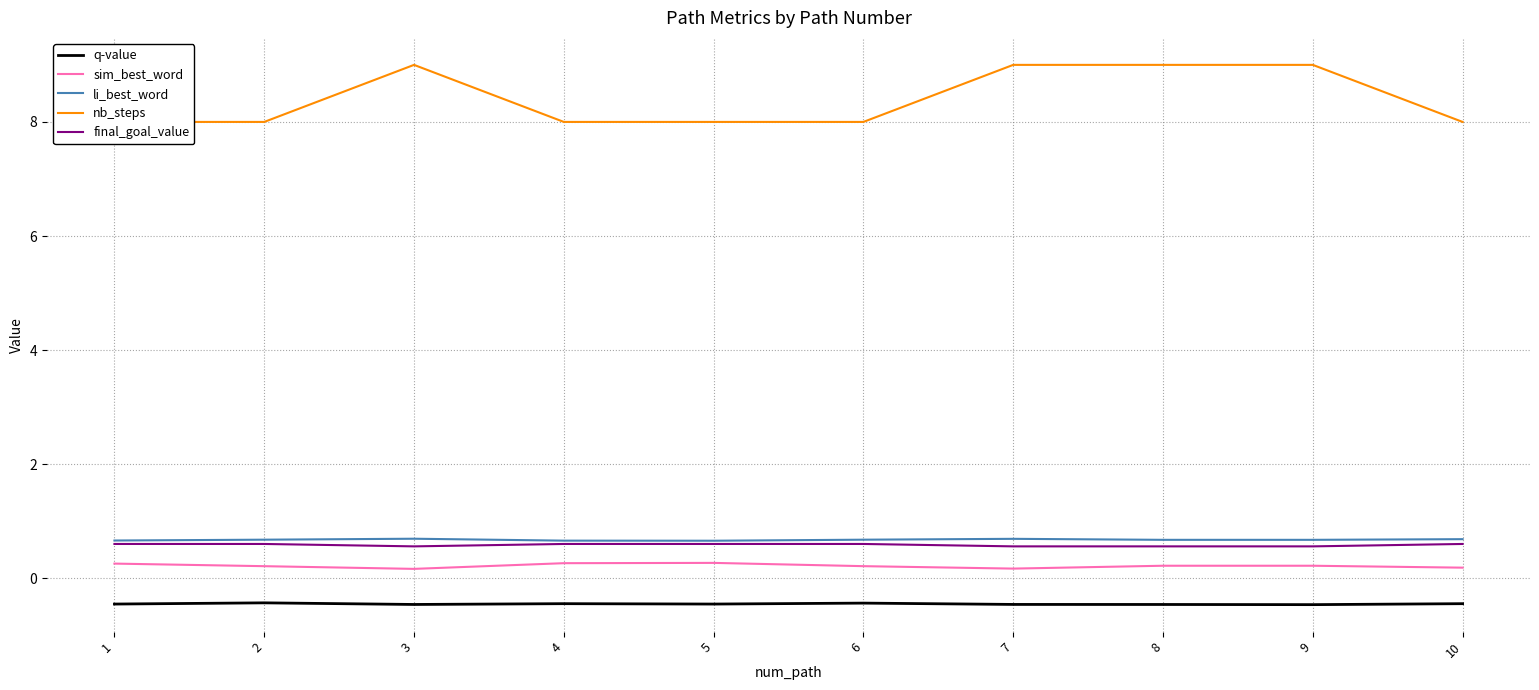

Reading left to right, what are all the values shown in this chart?

q-value: -0.5	-0.4	-0.5	-0.4	-0.5	-0.4	-0.5	-0.5	-0.5	-0.4
sim_best_word: 0.3	0.2	0.2	0.3	0.3	0.2	0.2	0.2	0.2	0.2
li_best_word: 0.7	0.7	0.7	0.7	0.7	0.7	0.7	0.7	0.7	0.7
nb_steps: 8.0	8.0	9.0	8.0	8.0	8.0	9.0	9.0	9.0	8.0
final_goal_value: 0.6	0.6	0.6	0.6	0.6	0.6	0.6	0.6	0.6	0.6